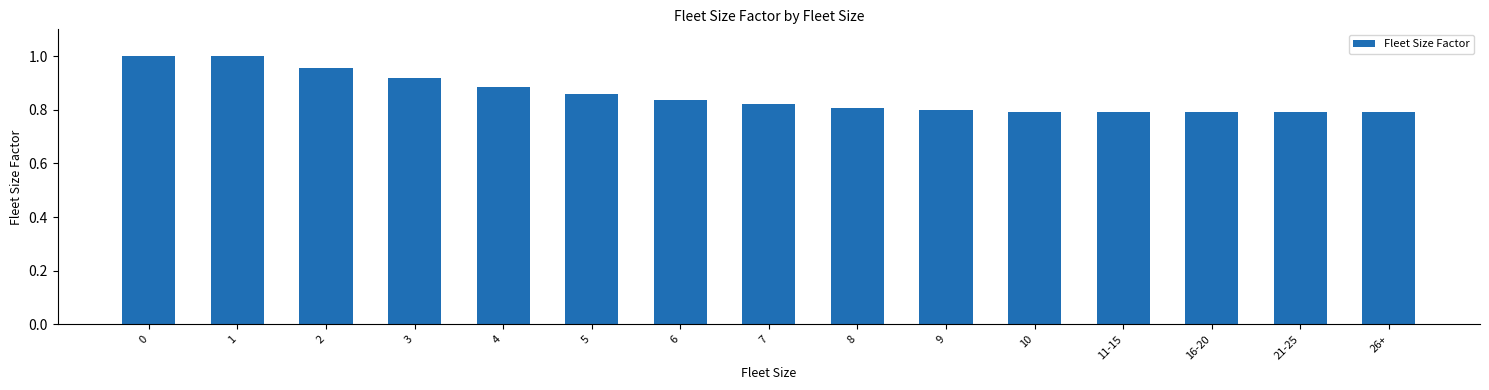

What is the label of the 4th bar from the right?

11-15